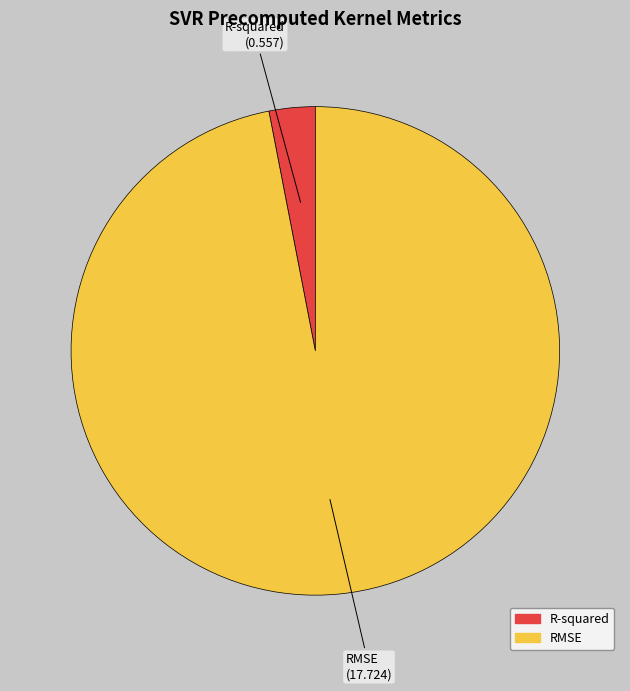

How many segments does this pie chart have?

2